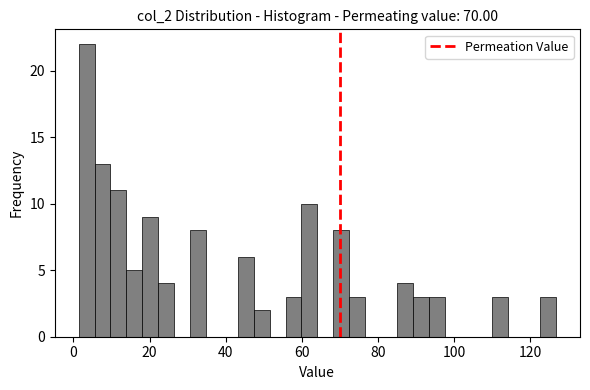

Around what value on the x-axis is the tallest bar? Give the approximate position of its centre, as read against the axis.

4